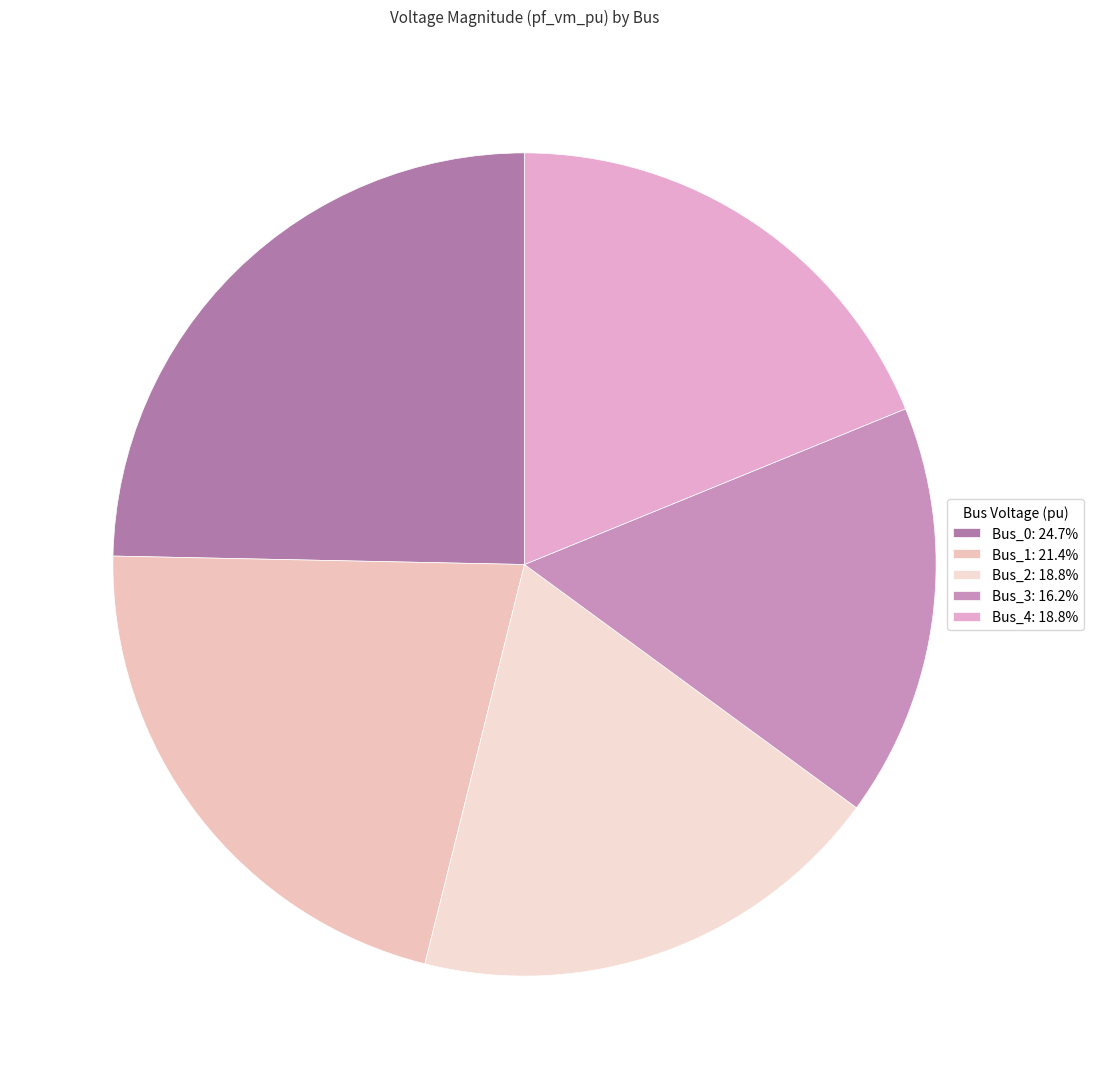

Combined, do Bus_2 and Bus_0 account for over 50%?

No